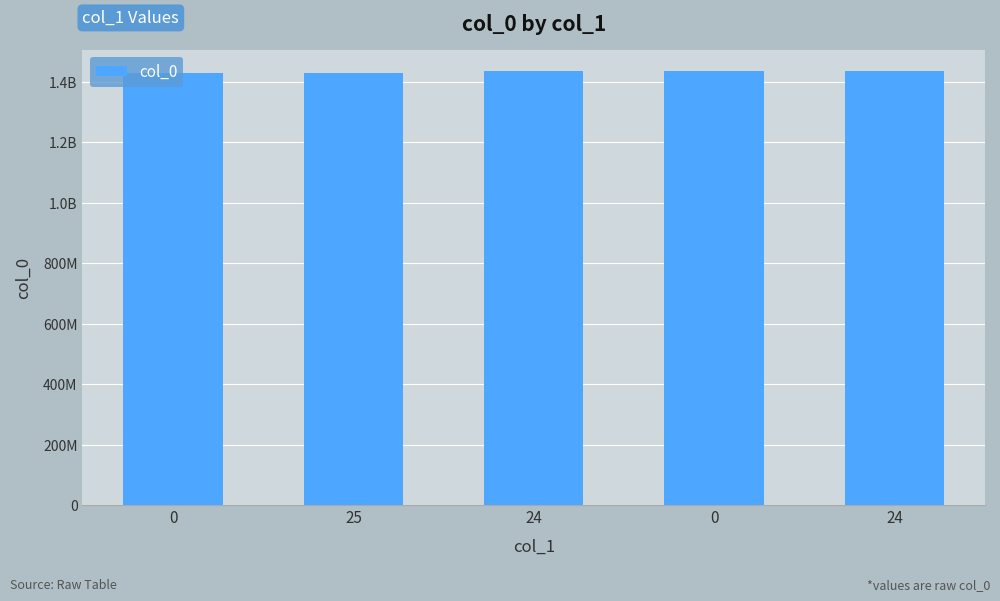

How many values exceed 1433464715?

2